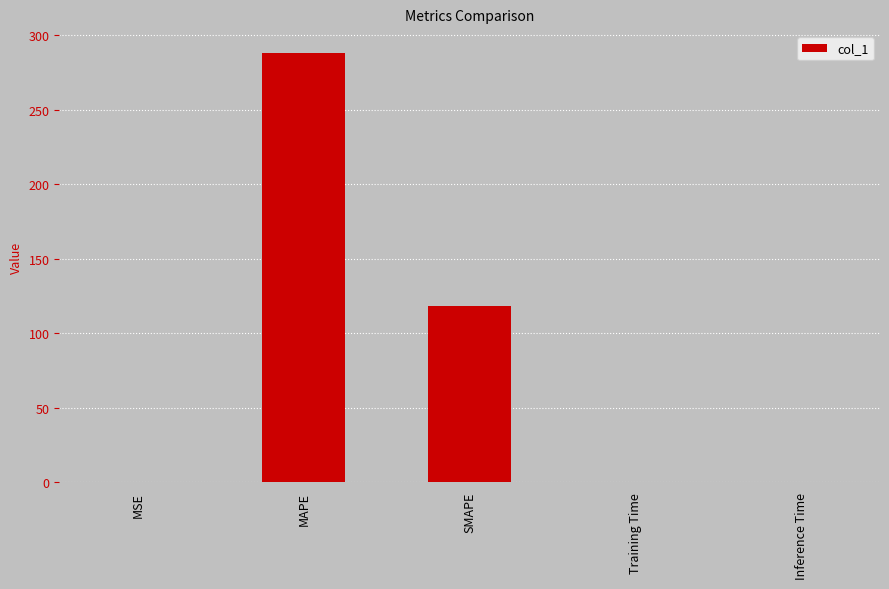

The value at MAPE is 518.9. True or false?

False